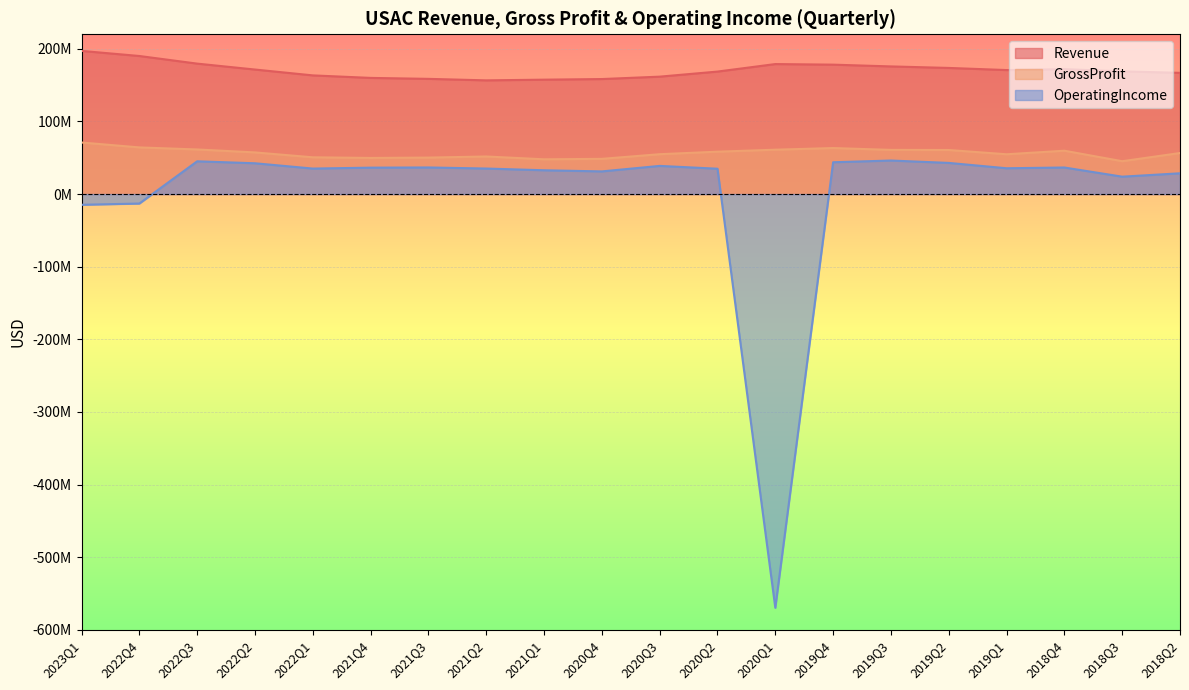

What is the label of the 2nd point from the right?

2018Q3